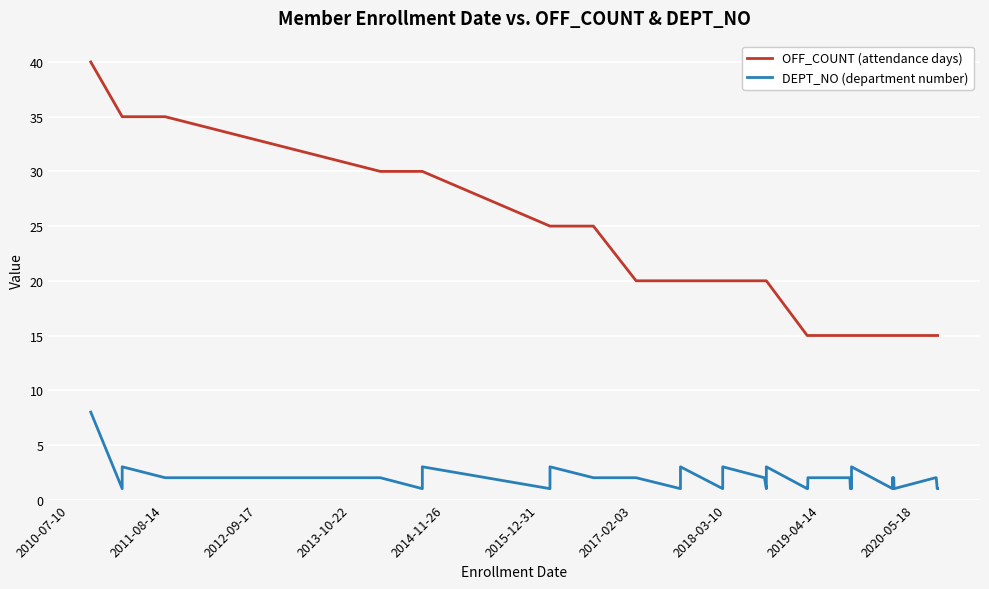

Rank the series by their maximum value, from highest to lowest.

OFF_COUNT (attendance days), DEPT_NO (department number)